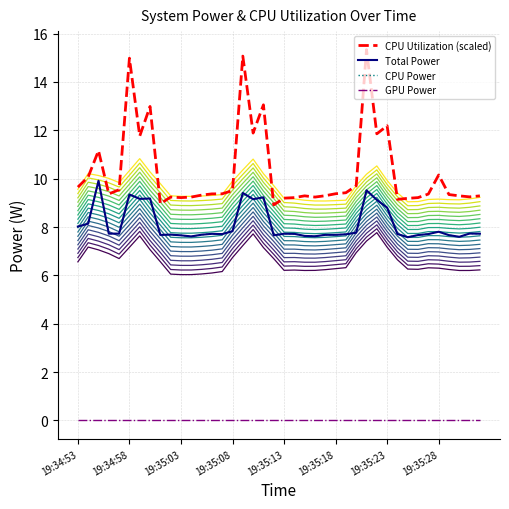

How many data points does each series have?

40